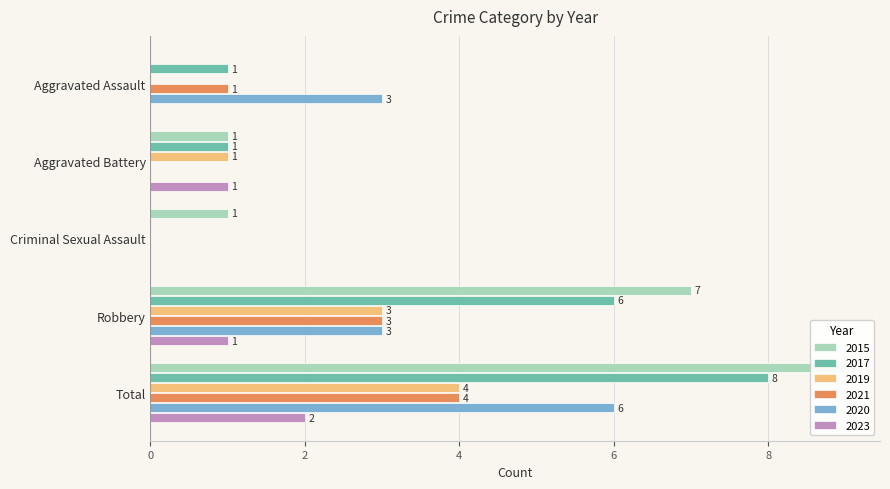

What is the spread (max minus min) of values at Criminal Sexual Assault?

1